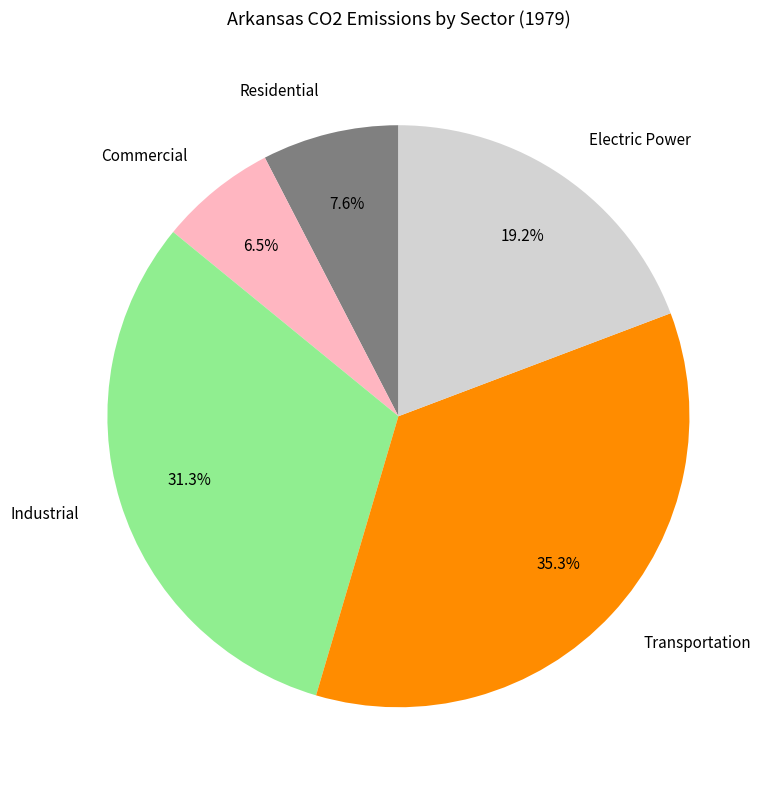

Do Commercial and Industrial together represent more than half of the pie?

No